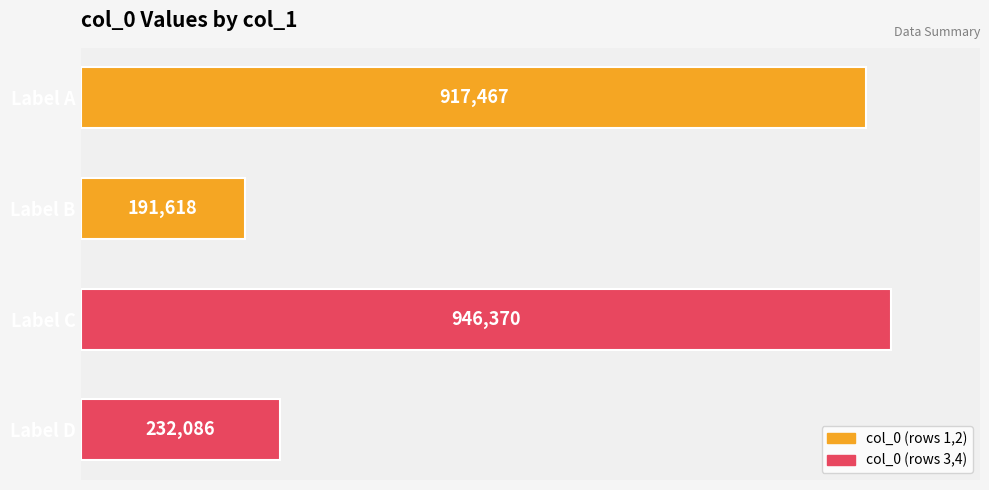

Rank the categories by value from lowest to highest.

Label B, Label D, Label A, Label C